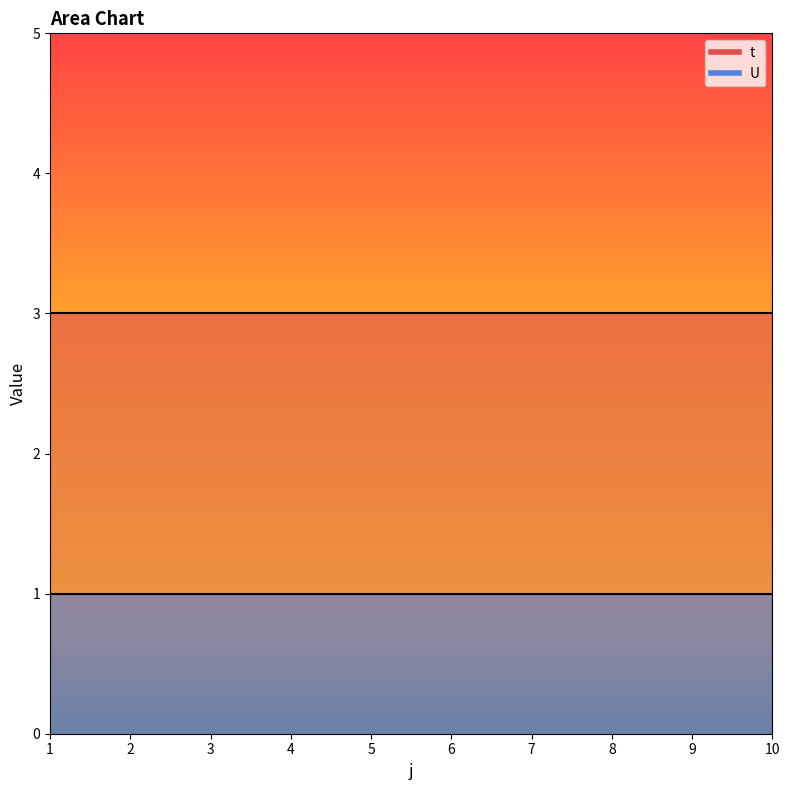

Reading right to left, list all the values displayed in this chart.

t: 3	3	3	3	3	3	3	3	3	3
U: 1	1	1	1	1	1	1	1	1	1